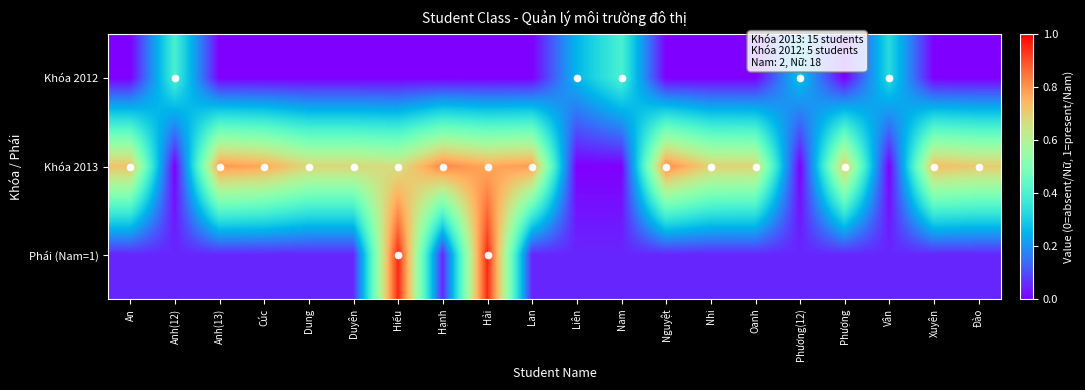

Reading left to right, what are all the values shown in this chart?

Khóa 2012: An=0.0	Anh(12)=0.4	Anh(13)=0.0	Cúc=0.0	Dung=0.0	Duyên=0.0	Hiếu=0.0	Hạnh=0.0	Hải=0.0	Lan=0.0	Liên=0.3	Nam=0.4	Nguyệt=0.0	Nhi=0.0	Oanh=0.0	Phương(12)=0.3	Phượng=0.0	Vân=0.3	Xuyên=0.0	Đào=0.0
Khóa 2013: An=0.7	Anh(12)=0.0	Anh(13)=0.8	Cúc=0.8	Dung=0.7	Duyên=0.7	Hiếu=0.7	Hạnh=0.8	Hải=0.8	Lan=0.8	Liên=0.0	Nam=0.0	Nguyệt=0.8	Nhi=0.7	Oanh=0.7	Phương(12)=0.0	Phượng=0.7	Vân=0.0	Xuyên=0.7	Đào=0.7
Phái (Nam=1): An=0.1	Anh(12)=0.1	Anh(13)=0.1	Cúc=0.1	Dung=0.1	Duyên=0.1	Hiếu=1.0	Hạnh=0.1	Hải=1.0	Lan=0.1	Liên=0.1	Nam=0.1	Nguyệt=0.1	Nhi=0.1	Oanh=0.1	Phương(12)=0.1	Phượng=0.1	Vân=0.1	Xuyên=0.1	Đào=0.1